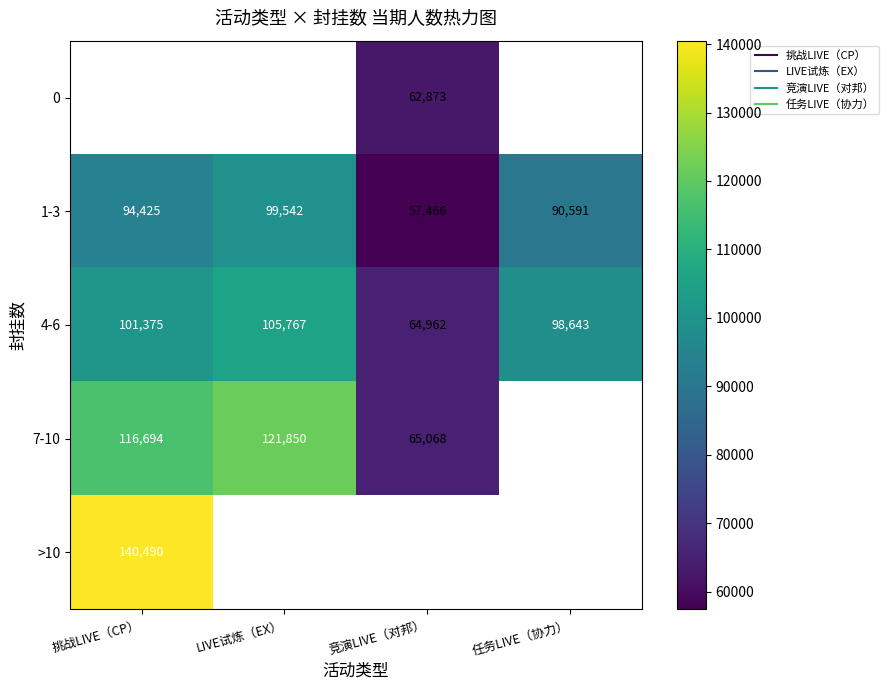

At which label does >10 reach its minimum?

挑战LIVE（CP）